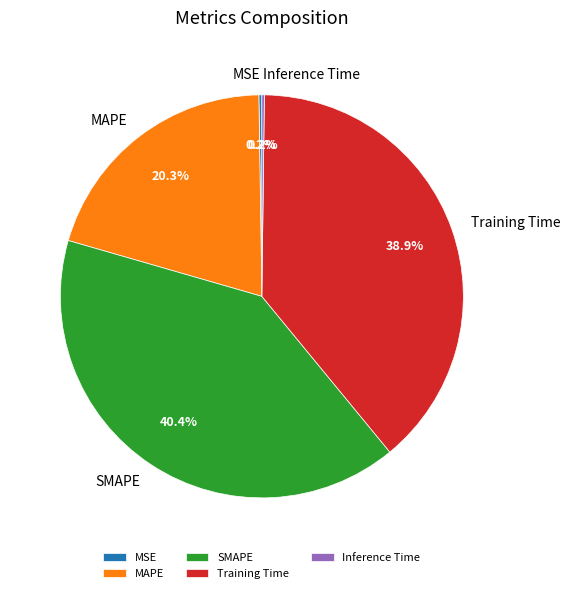

How much of the chart is everything except SMAPE?

59.6%